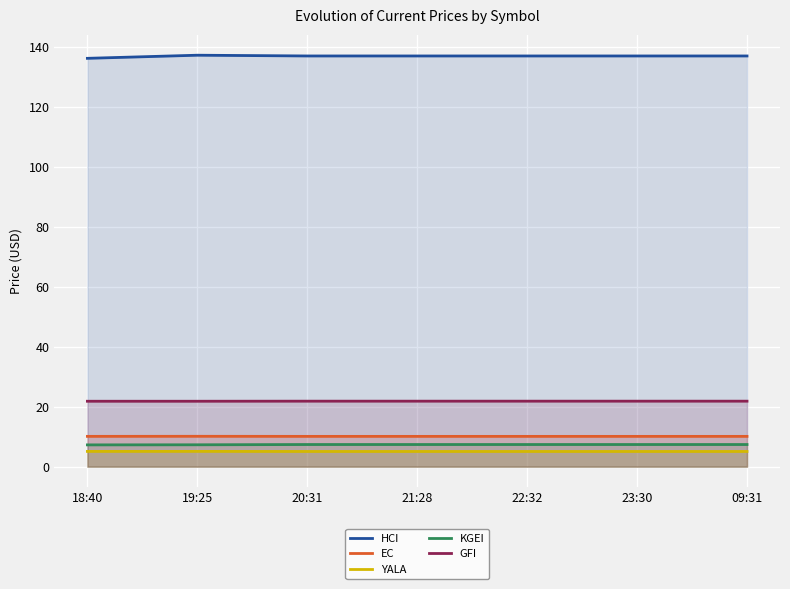

How many lines are shown in the chart?

5